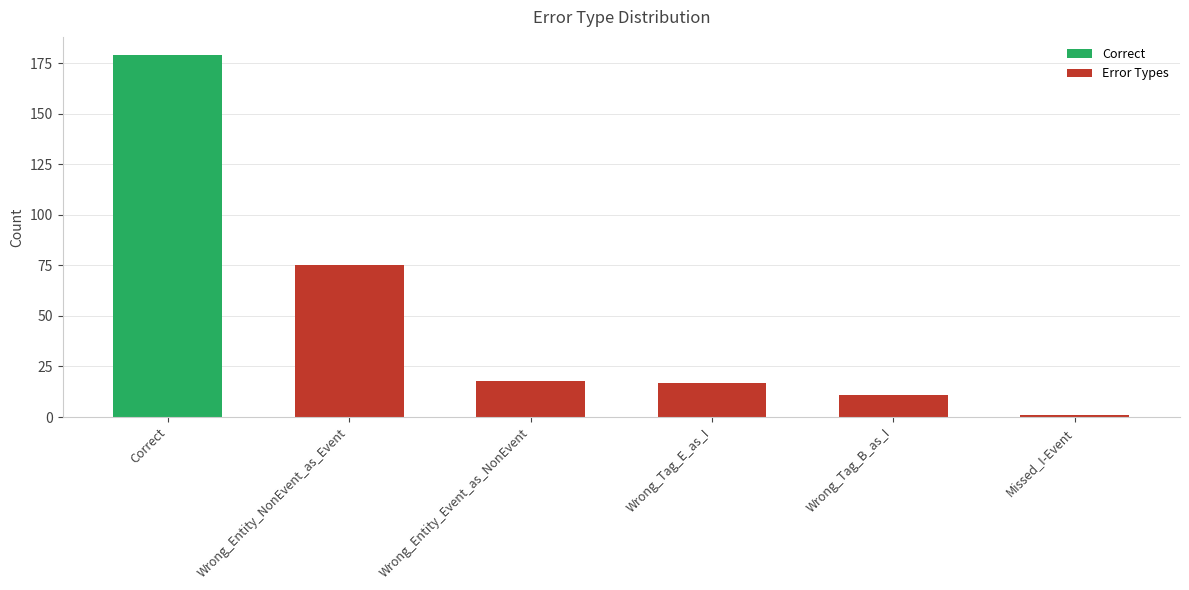

Reading left to right, extract all data points from this chart.

179	75	18	17	11	1